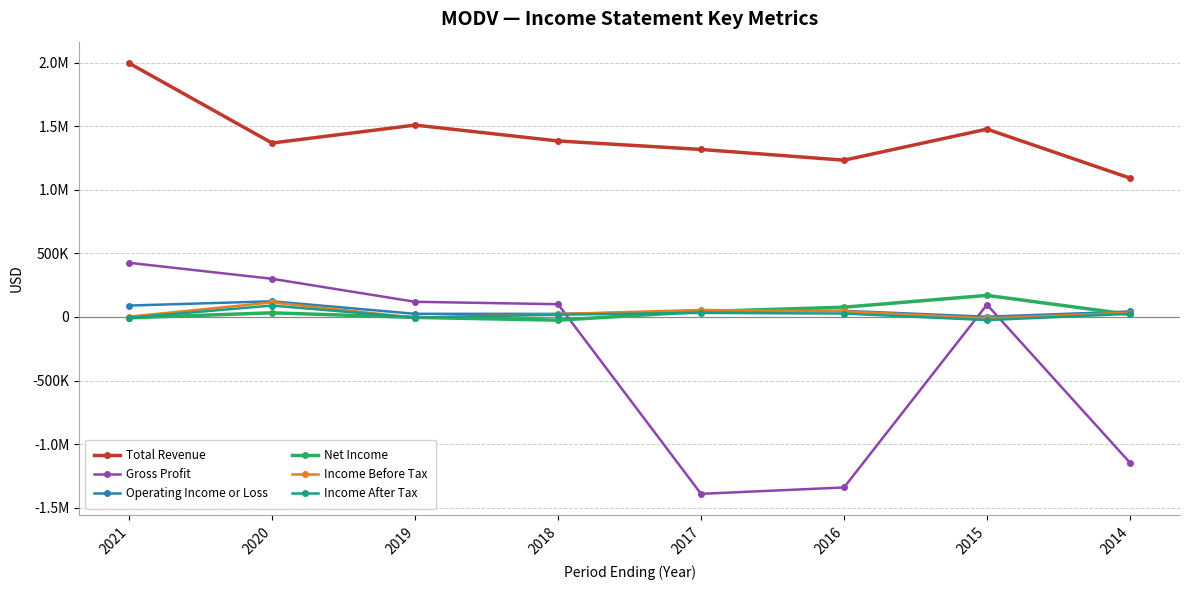

Reading left to right, extract all data points from this chart.

Total Revenue: 2021=1996900	2020=1368700	2019=1509900	2018=1385000	2017=1318200	2016=1233800	2015=1478000	2014=1092900
Gross Profit: 2021=426200	2020=300300	2019=119400	2018=100400	2017=-1391900	2016=-1341700	2015=96900	2014=-1147000
Operating Income or Loss: 2021=89800	2020=123200	2019=24700	2018=24300	2017=42800	2016=48200	2015=1900	2014=43000
Net Income: 2021=-6600	2020=32500	2019=-3400	2018=-25300	2017=42600	2016=76900	2015=169800	2014=20300
Income Before Tax: 2021=2400	2020=114400	2019=-5500	2018=22900	2017=55100	2016=44900	2015=-10100	2014=32800
Income After Tax: 2021=-6300	2020=89600	2019=-5000	2018=17900	2017=31800	2016=26900	2015=-24700	2014=24500